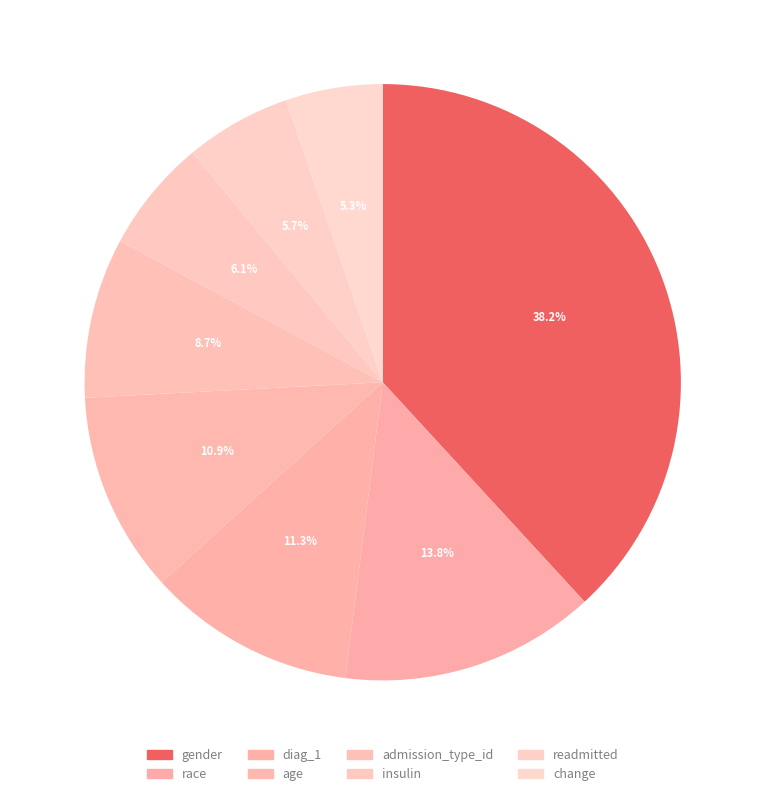

How many slices are in this pie chart?

8